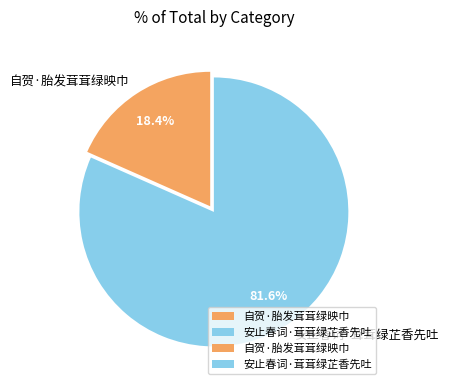

What percentage is the 自贺·胎发茸茸绿映巾 slice, to the nearest percent?

18%